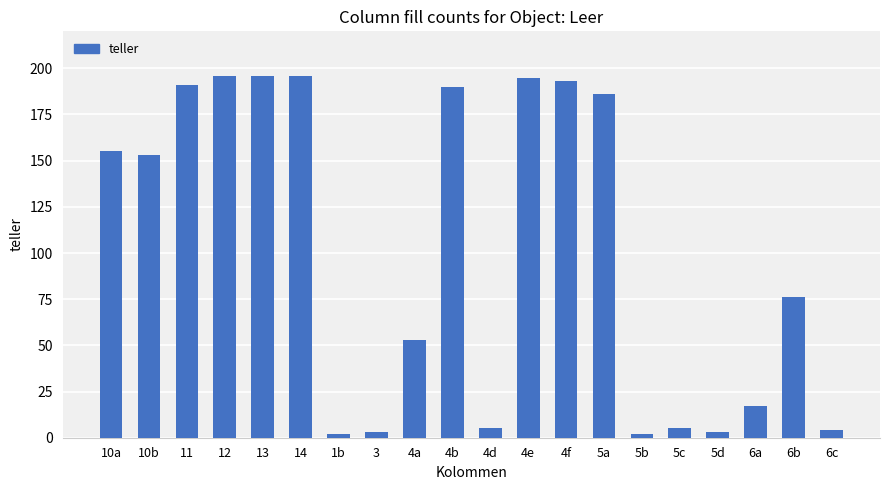

How many categories are shown in the chart?

20